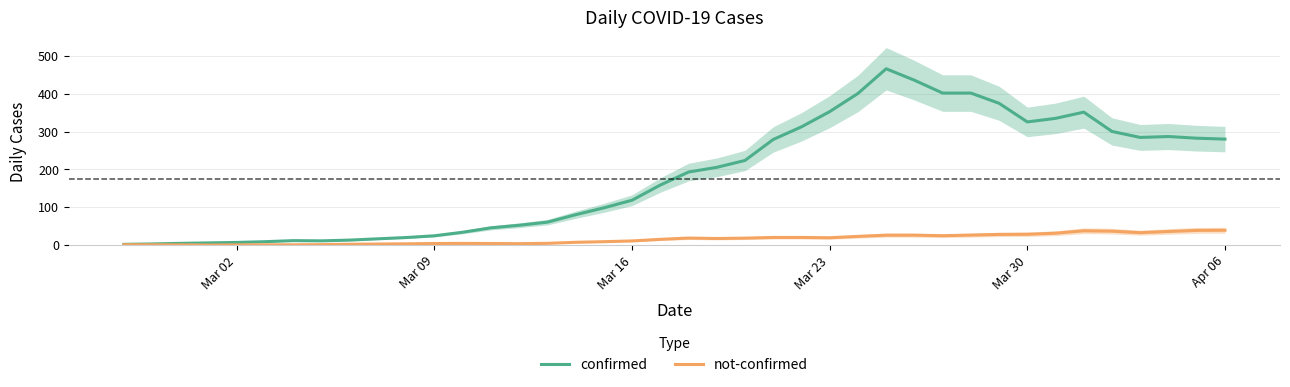

Rank the series by their average value, from lowest to highest.

not-confirmed, confirmed